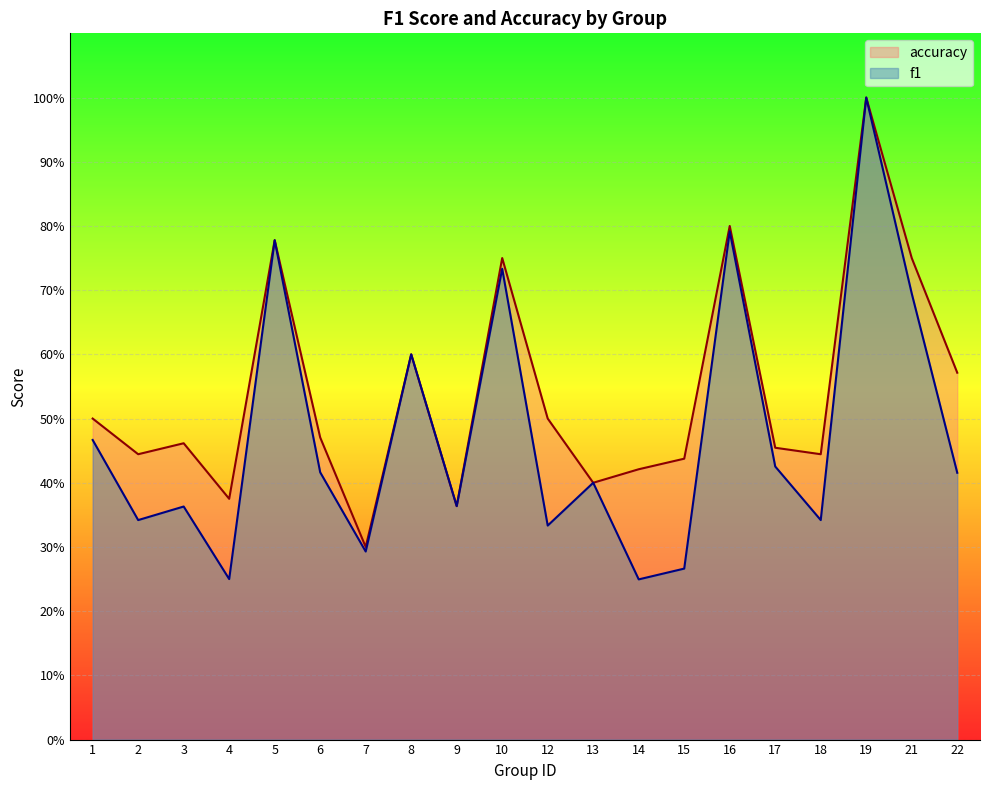

Which has a higher value, 8 or 1?

8